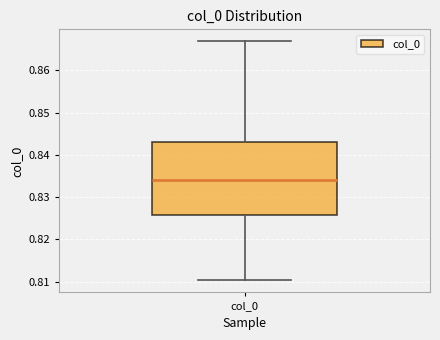

Transcribe this box plot: give where the median line is, the range the box spans, and where the two whiskers end, as read against the y-axis. The values are not printed on the chart, so give them approximately, as read against the axis.

median 0.834, box 0.826 to 0.843, whiskers 0.810 to 0.867